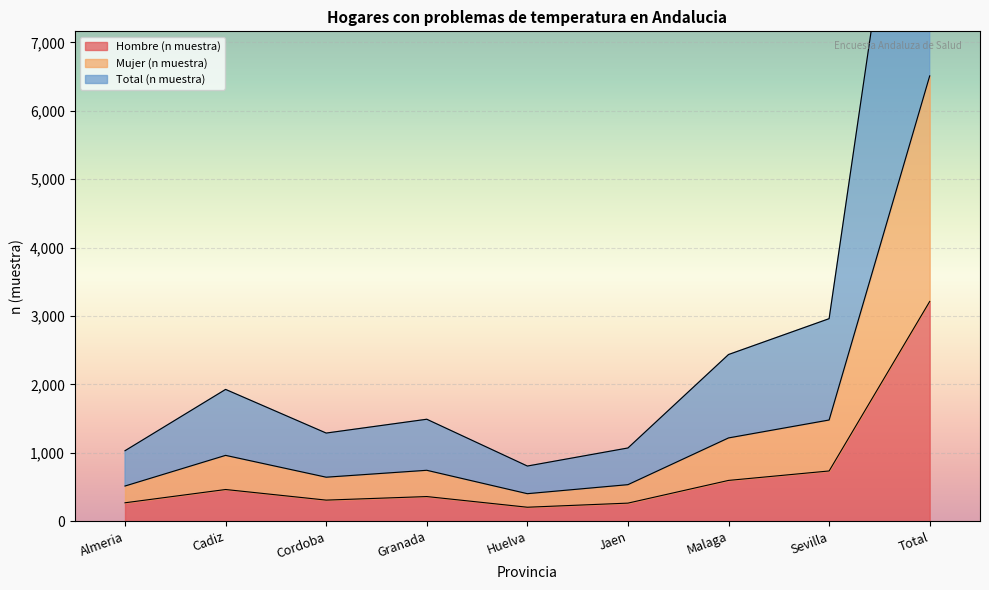

Is it true that Mujer (n muestra) equals 8760 at Total?

False